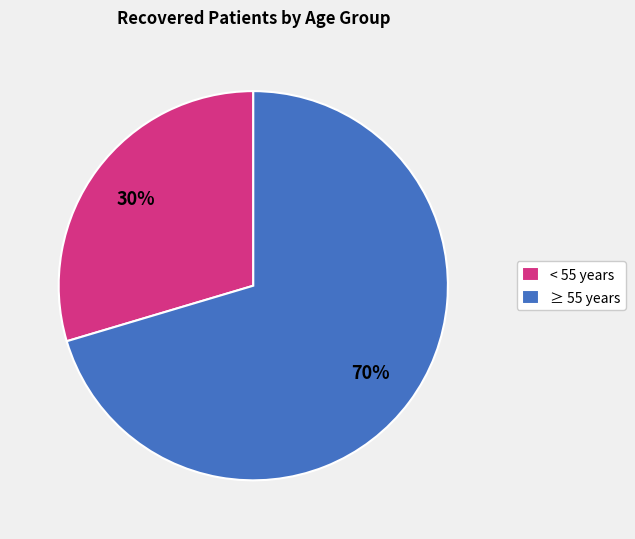

The < 55 years slice represents 30% of the pie. True or false?

True